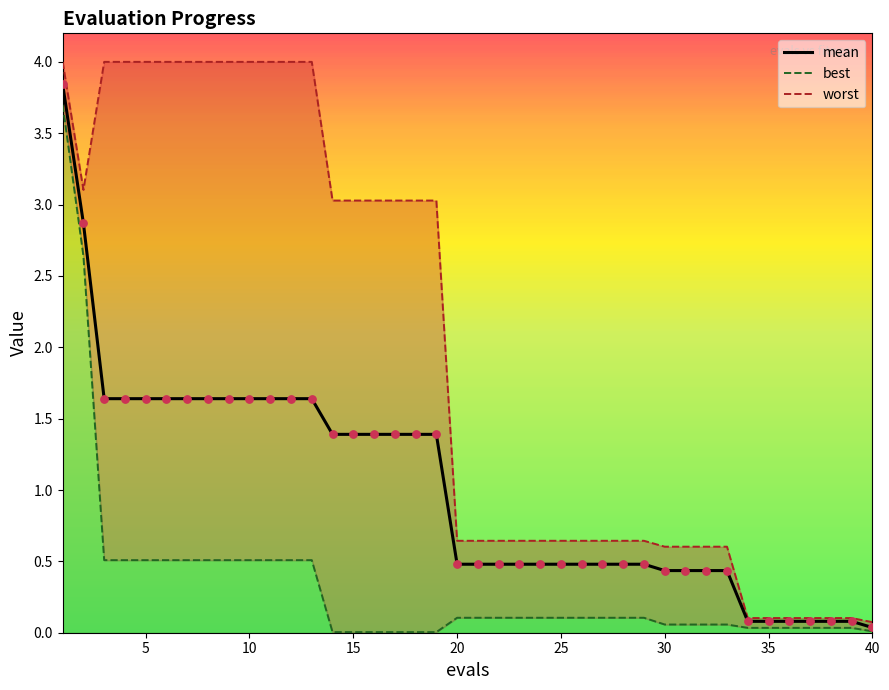

Which has a higher value, 39 or 10?

10